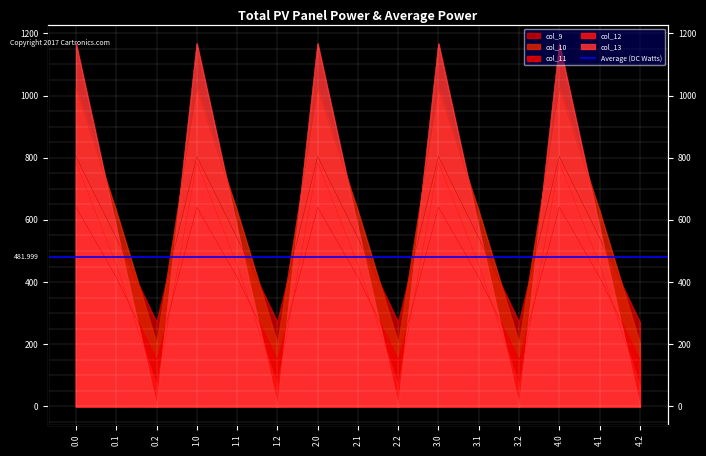

What is the minimum value for col_12?

65.2